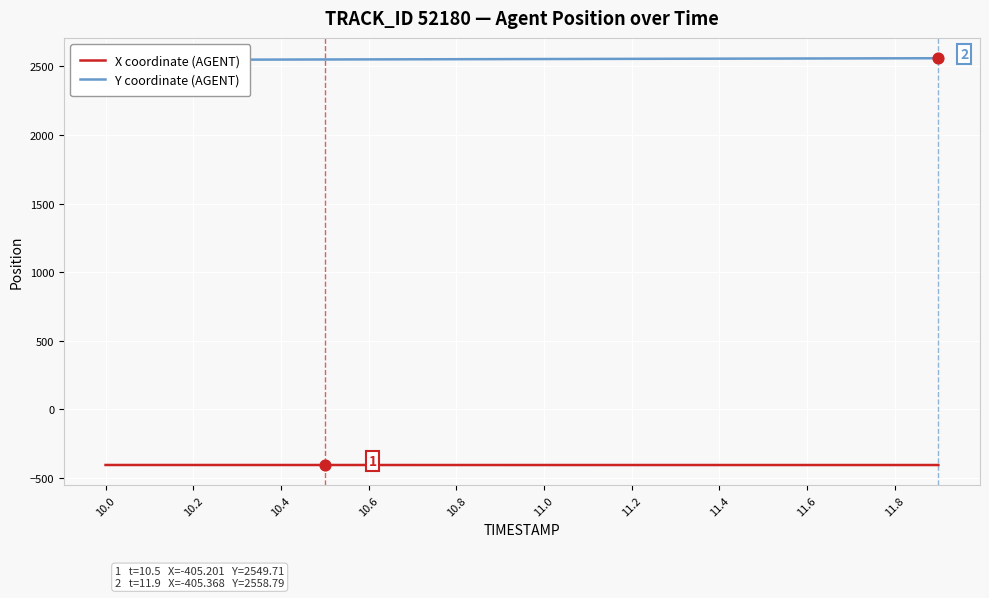

What are all the series names shown in the legend?

X coordinate (AGENT), Y coordinate (AGENT)